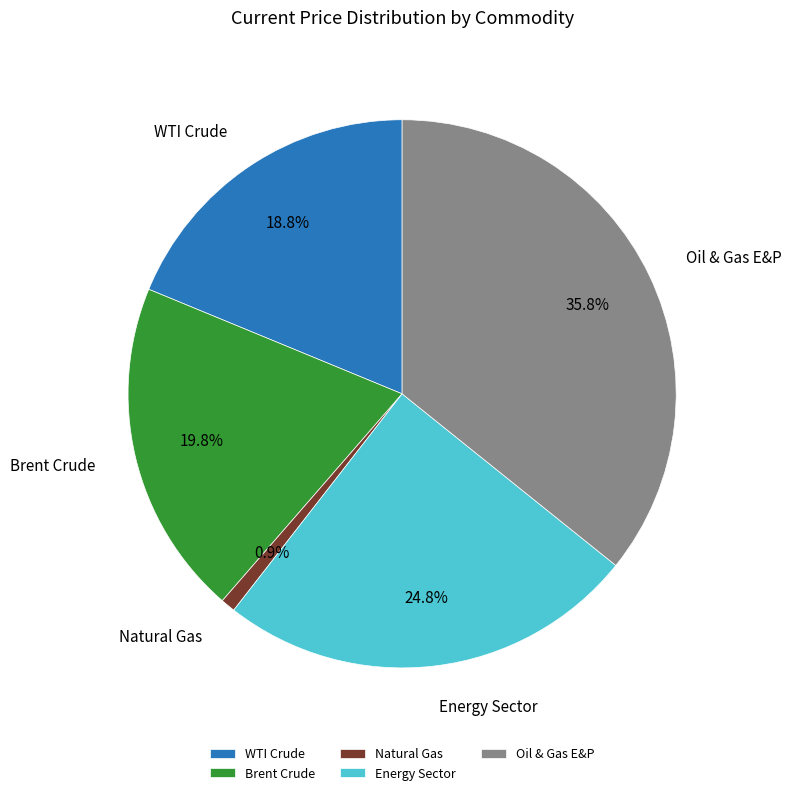

Is the sum of Brent Crude and Energy Sector greater than half?

No